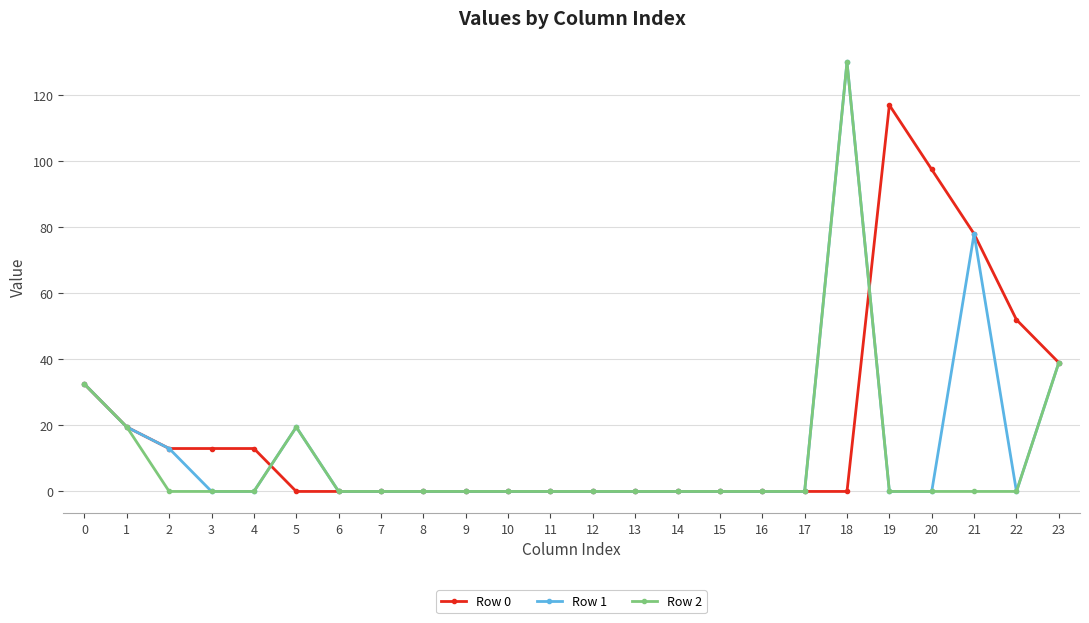

What is the difference between the maximum and minimum values in the Row 0 series?

117.0